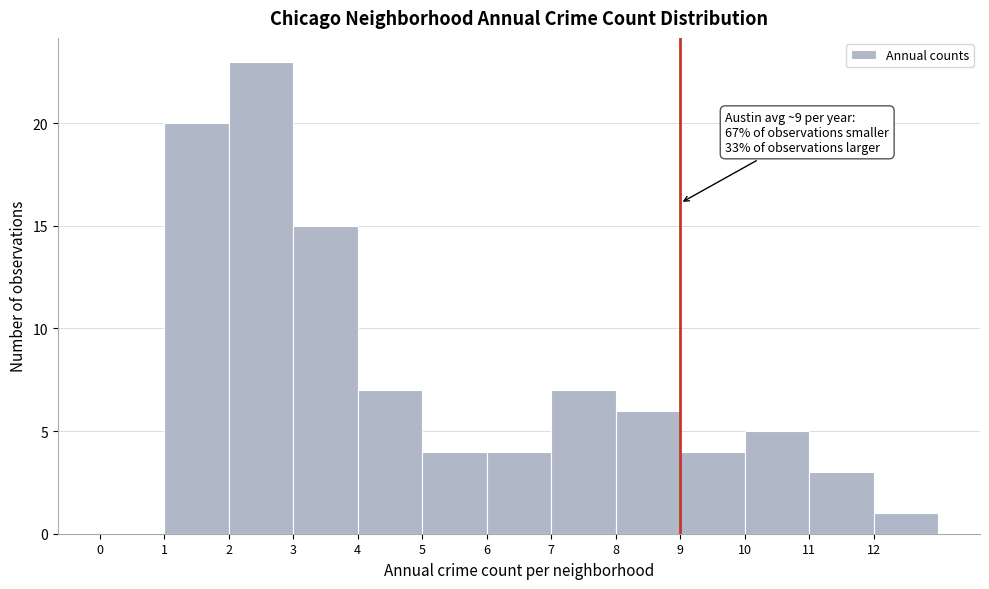

Which range on the x-axis has the tallest bar?

2 to 3